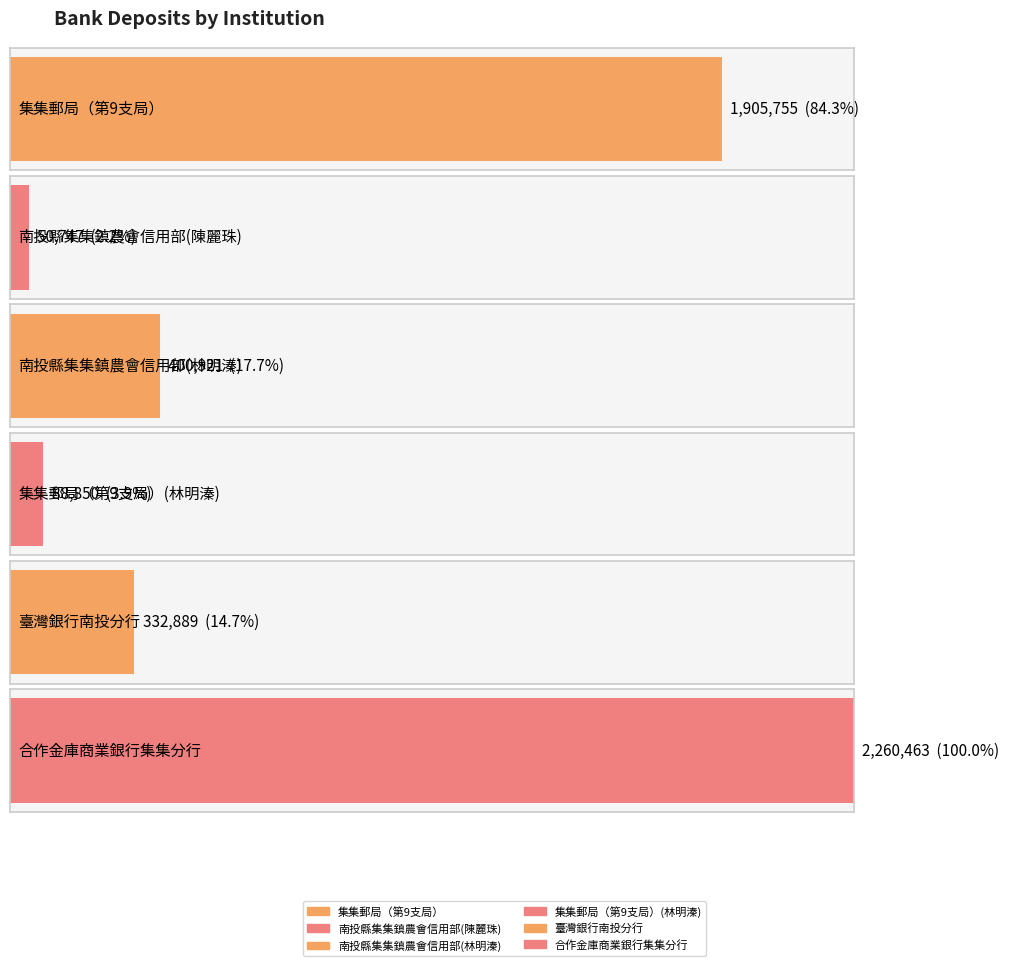

Does the chart contain any negative values?

No